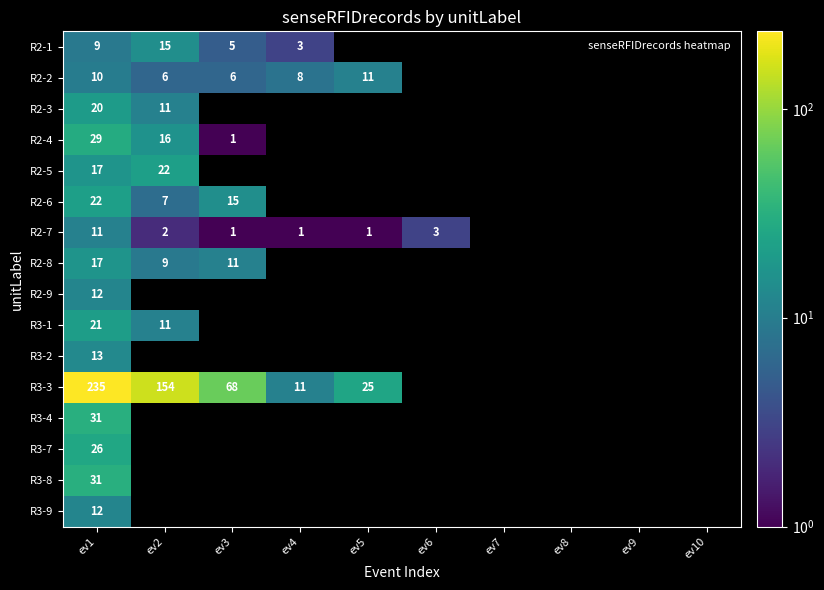

At which category is the sum across all series the highest?

ev1